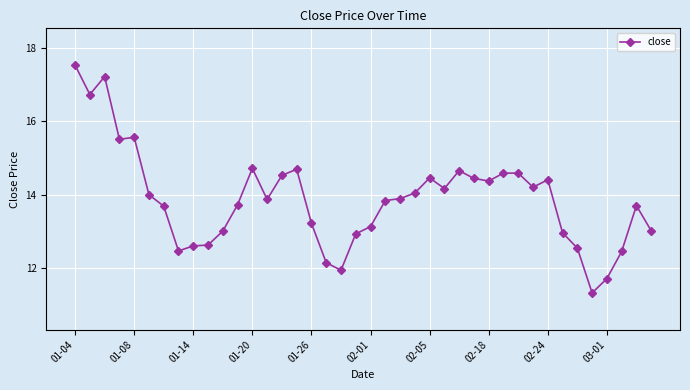

What is the smallest value displayed?

11.3